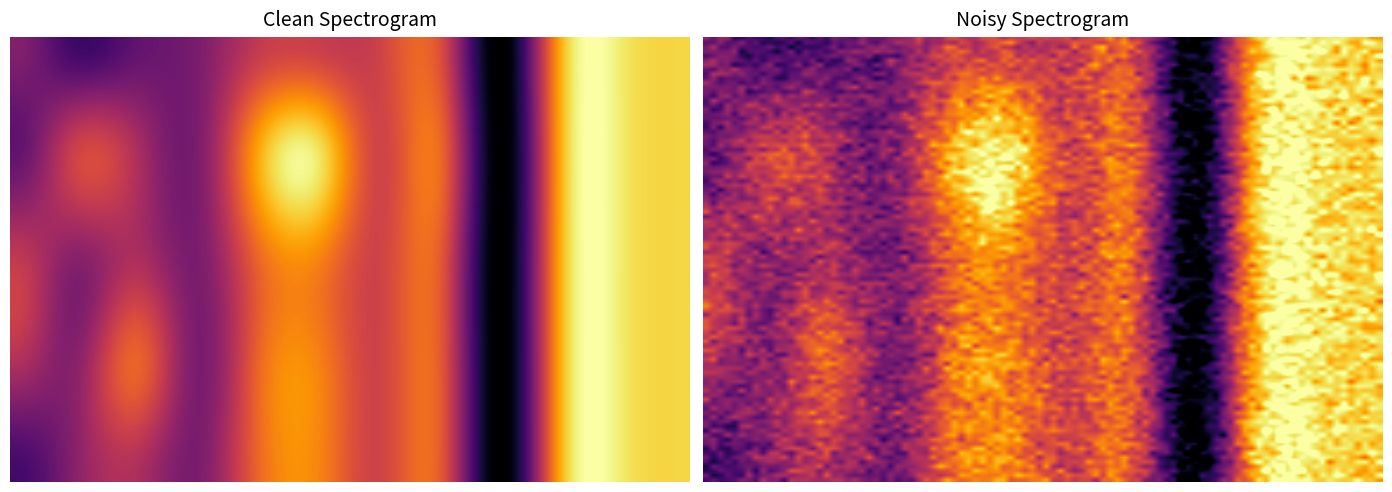

How many negative values does the 0 series have?

5